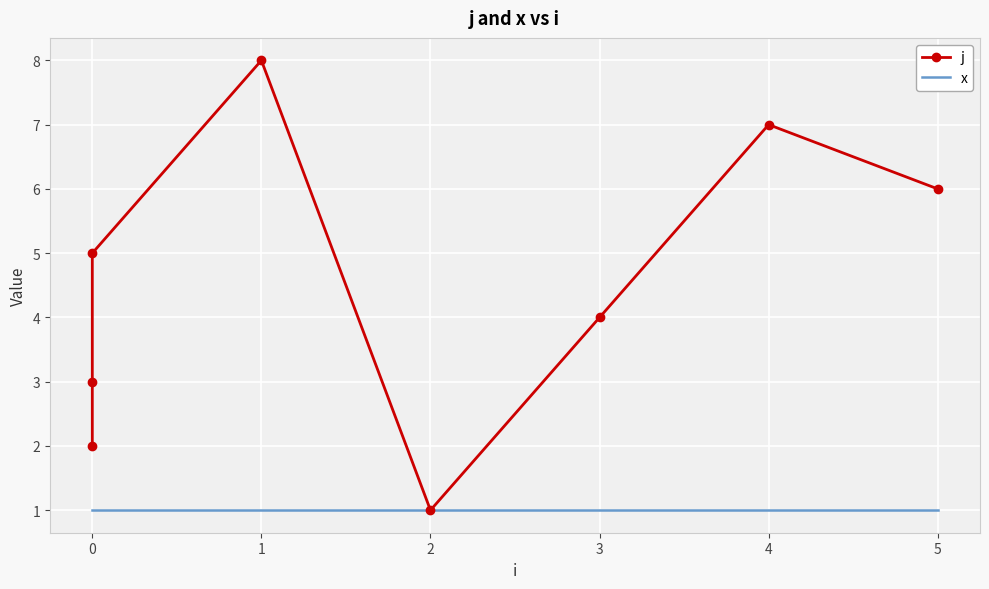

What is the lowest value of the j series?

1